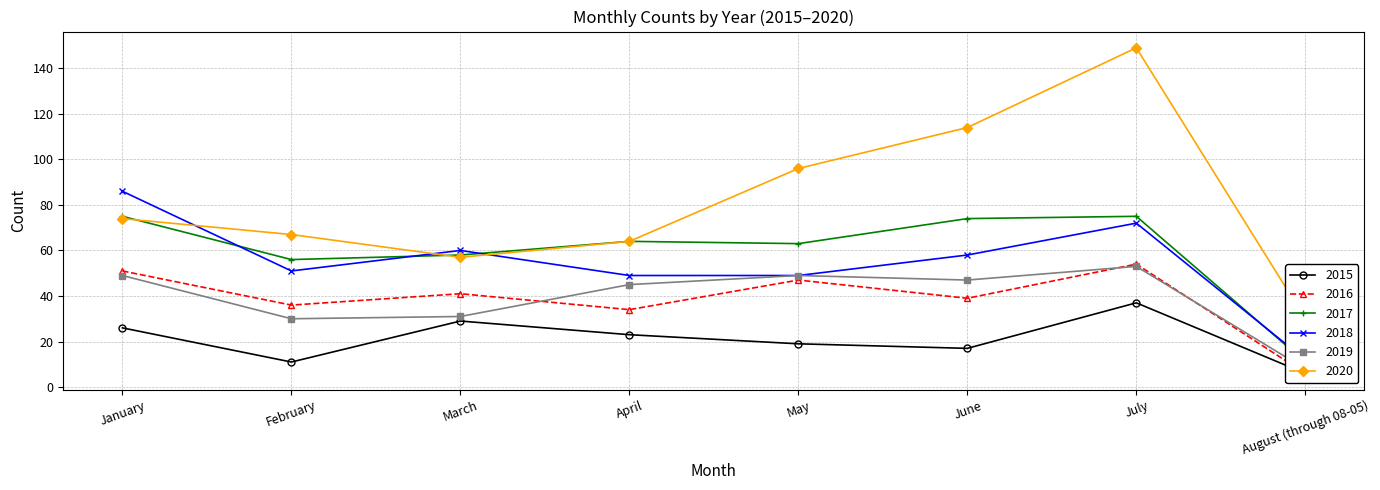

What is the difference between the second highest and second lowest values in the 2015 series?

18